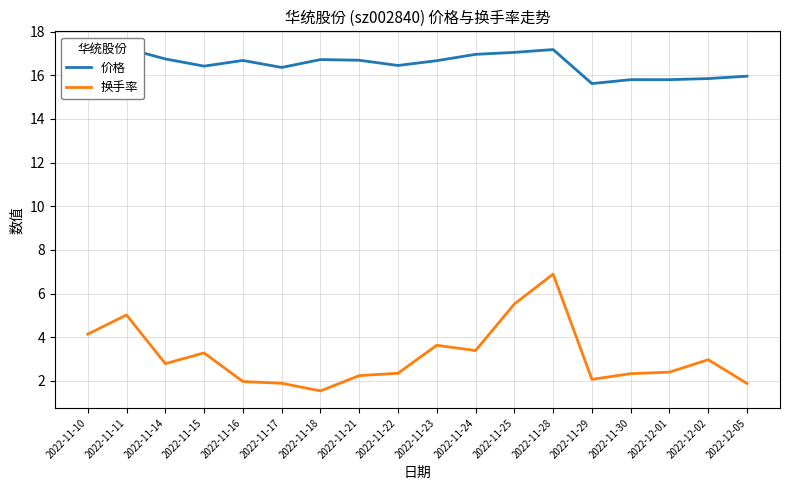

What is the sum of the 价格 values at 2022-12-05 and 2022-11-10?

33.1